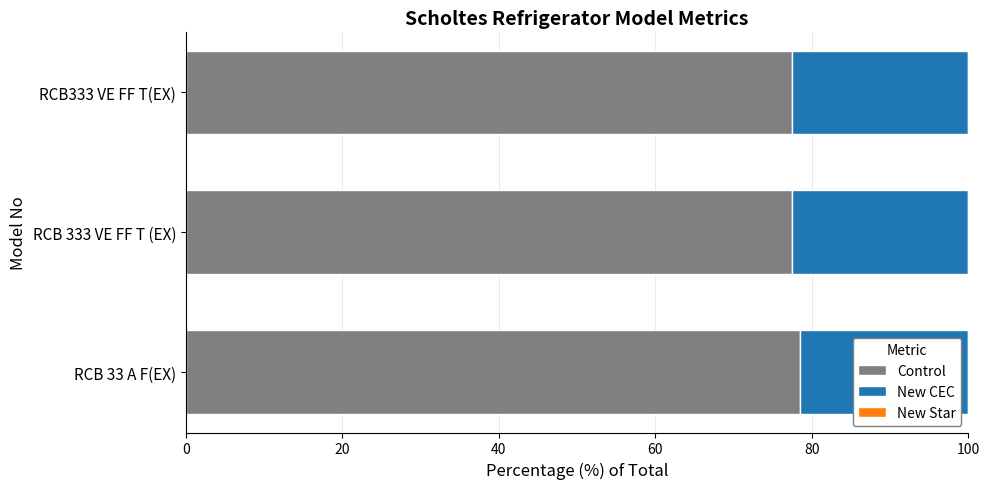

What is the maximum value for Control?

78.5